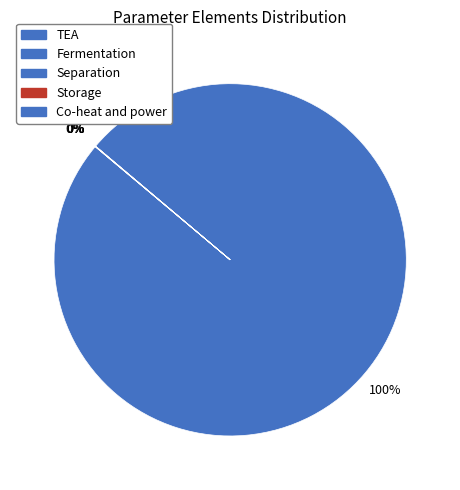

Is the sum of Co-heat and power and Separation greater than half?

No